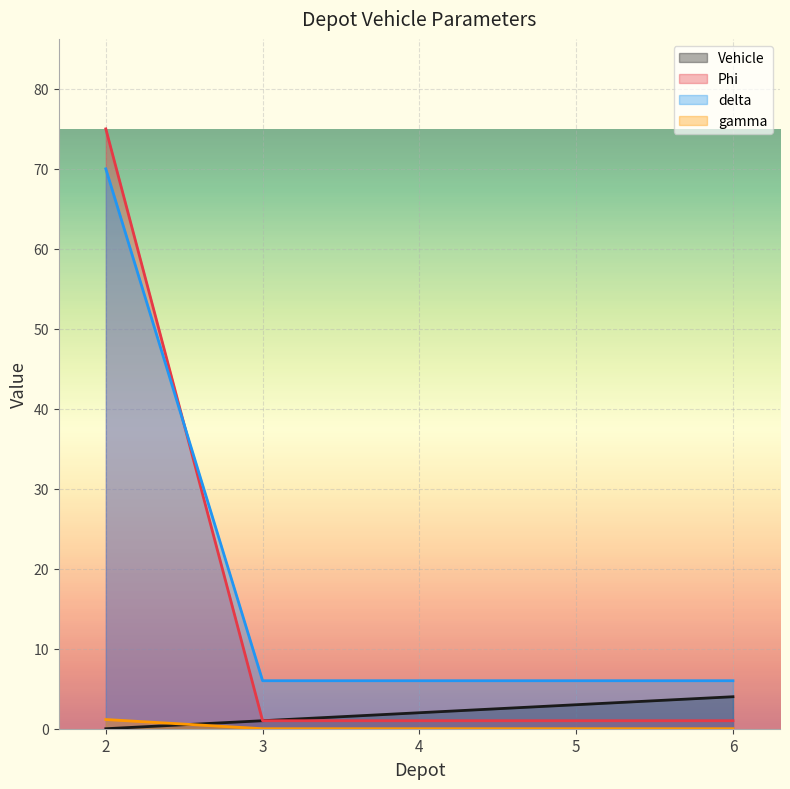

At which label does gamma reach its minimum?

3